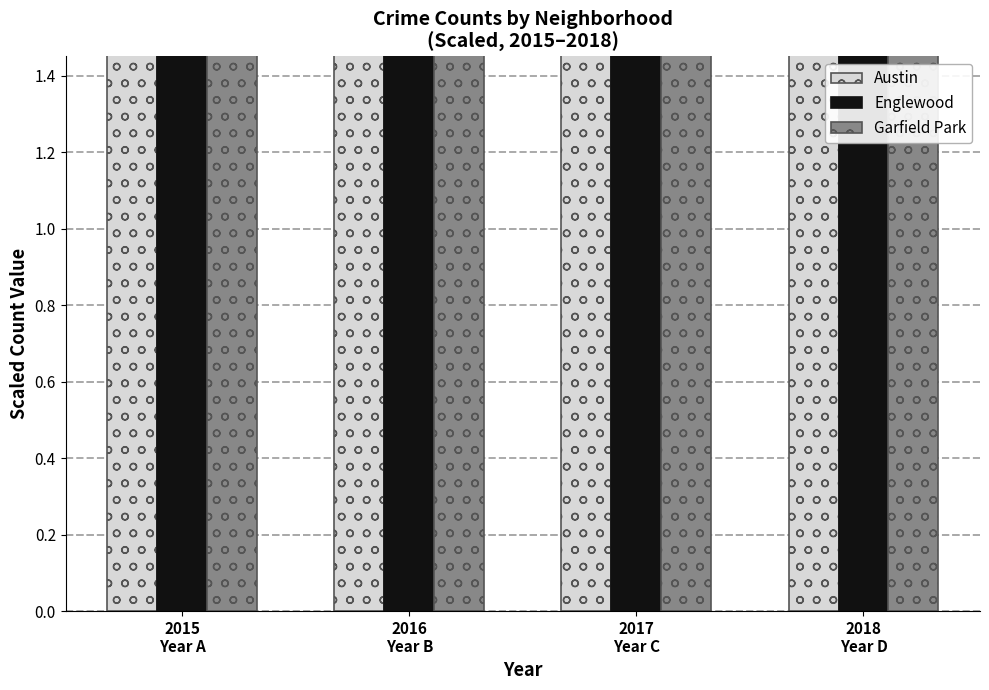

At 2016
Year B, list the series in order from largest to smallest.

Englewood, Austin, Garfield Park